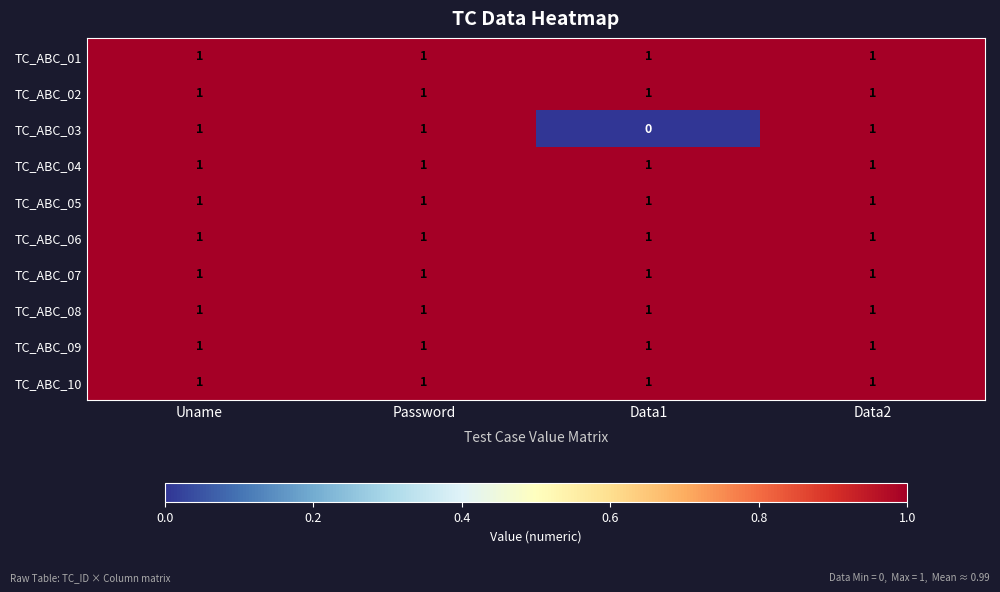

At how many categories does at least one series exceed 0?

4